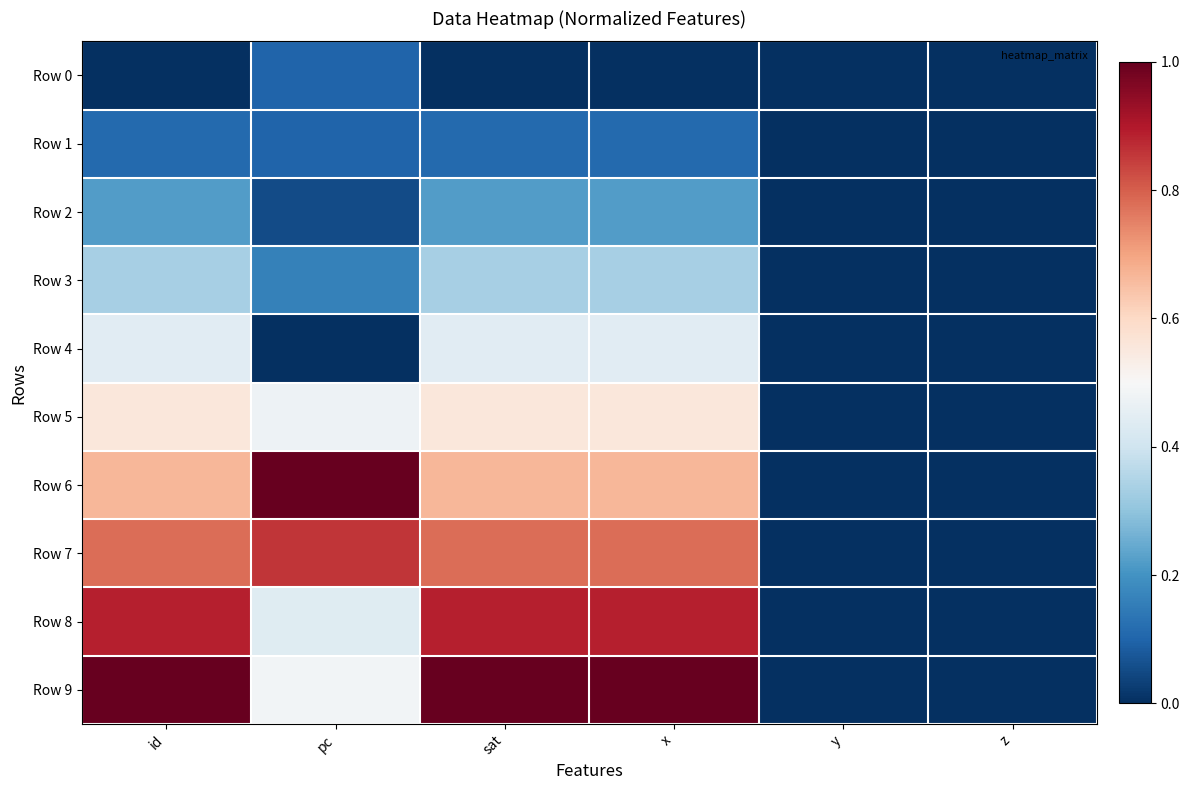

At y, list the series in order from largest to smallest.

Row 0, Row 1, Row 2, Row 3, Row 4, Row 5, Row 6, Row 7, Row 8, Row 9